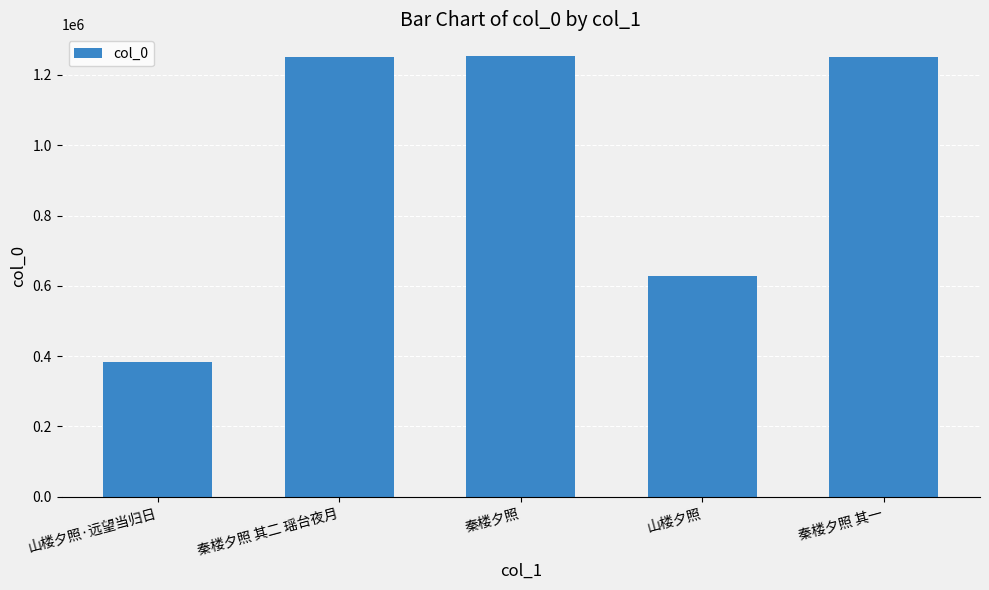

What is the difference between the second highest and minimum values?

867672